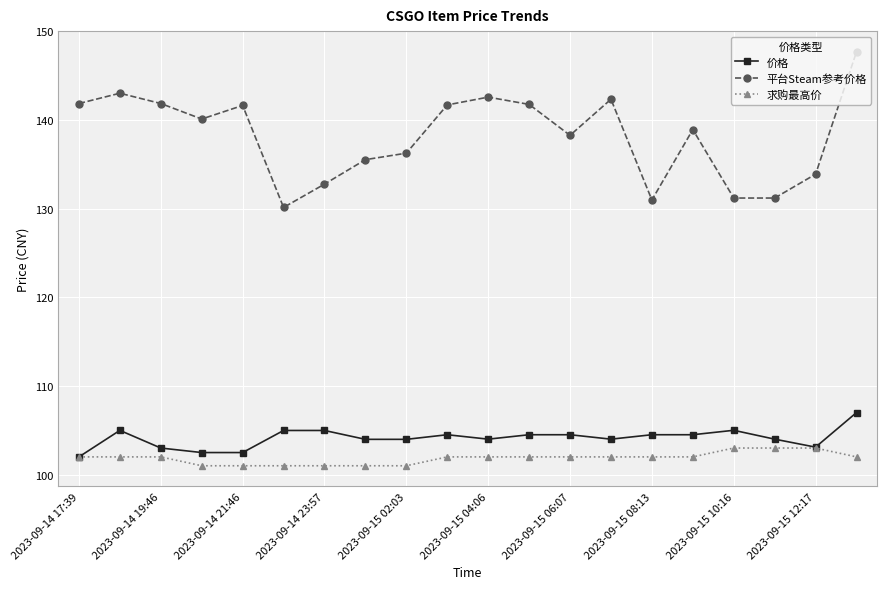

What are all the series names shown in the legend?

价格, 平台Steam参考价格, 求购最高价